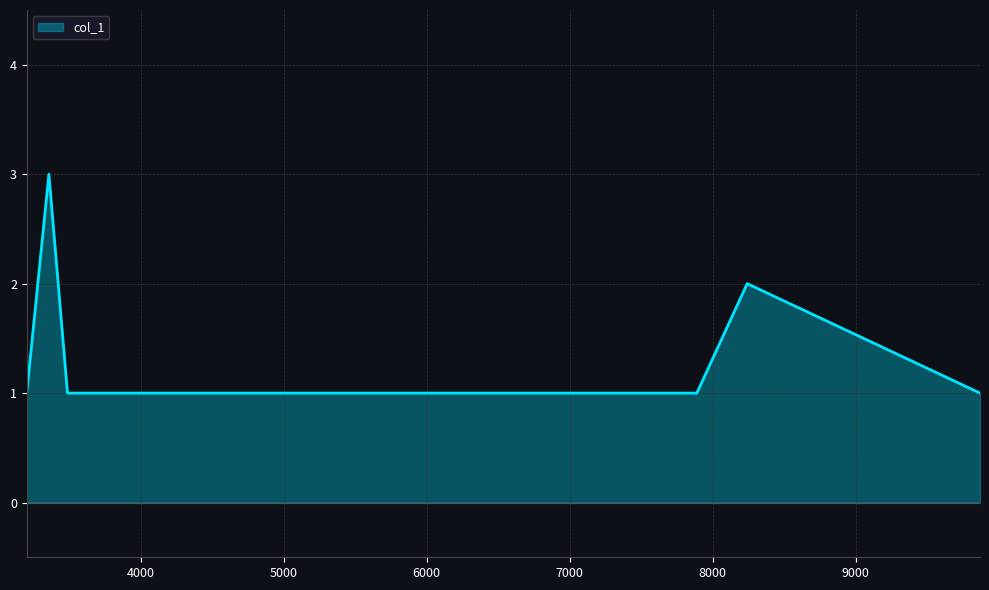

Reading left to right, what are all the values shown in this chart?

1	3	1	1	1	1	1	2	1